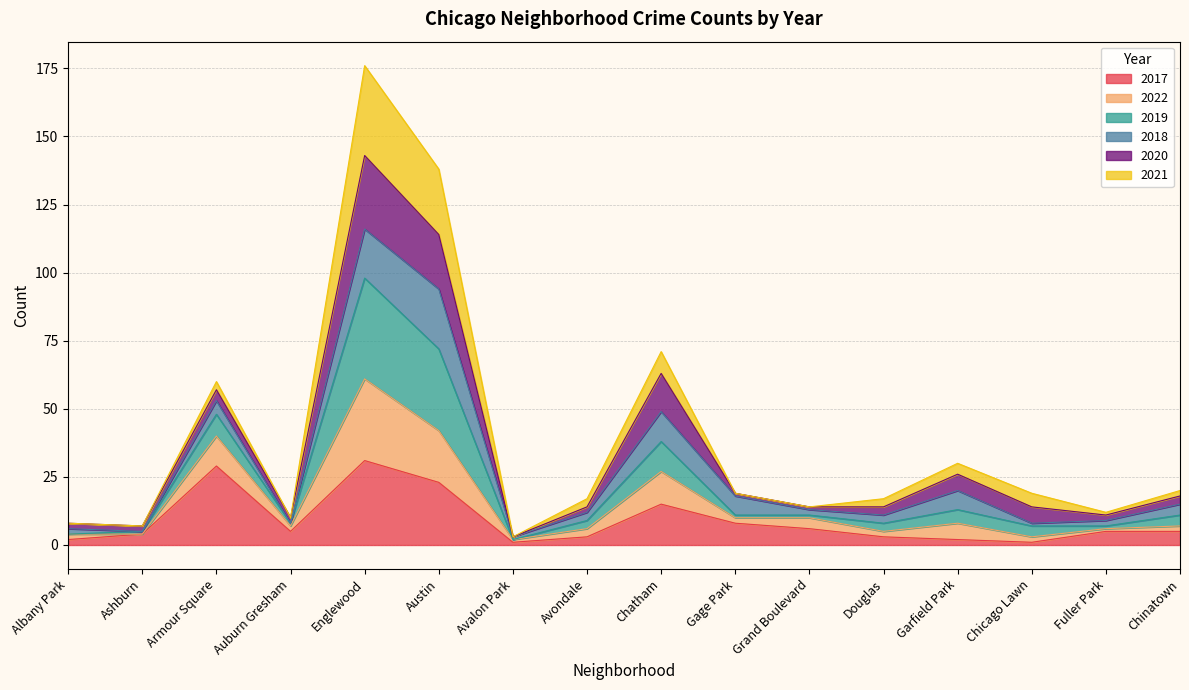

At which category does the chart reach its minimum across all series?

Avalon Park